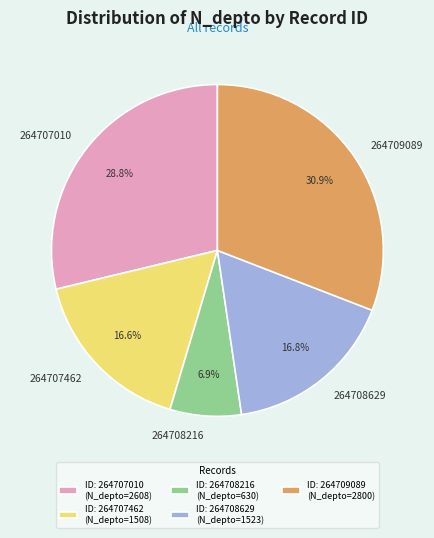

Count the number of slices in the pie.

5